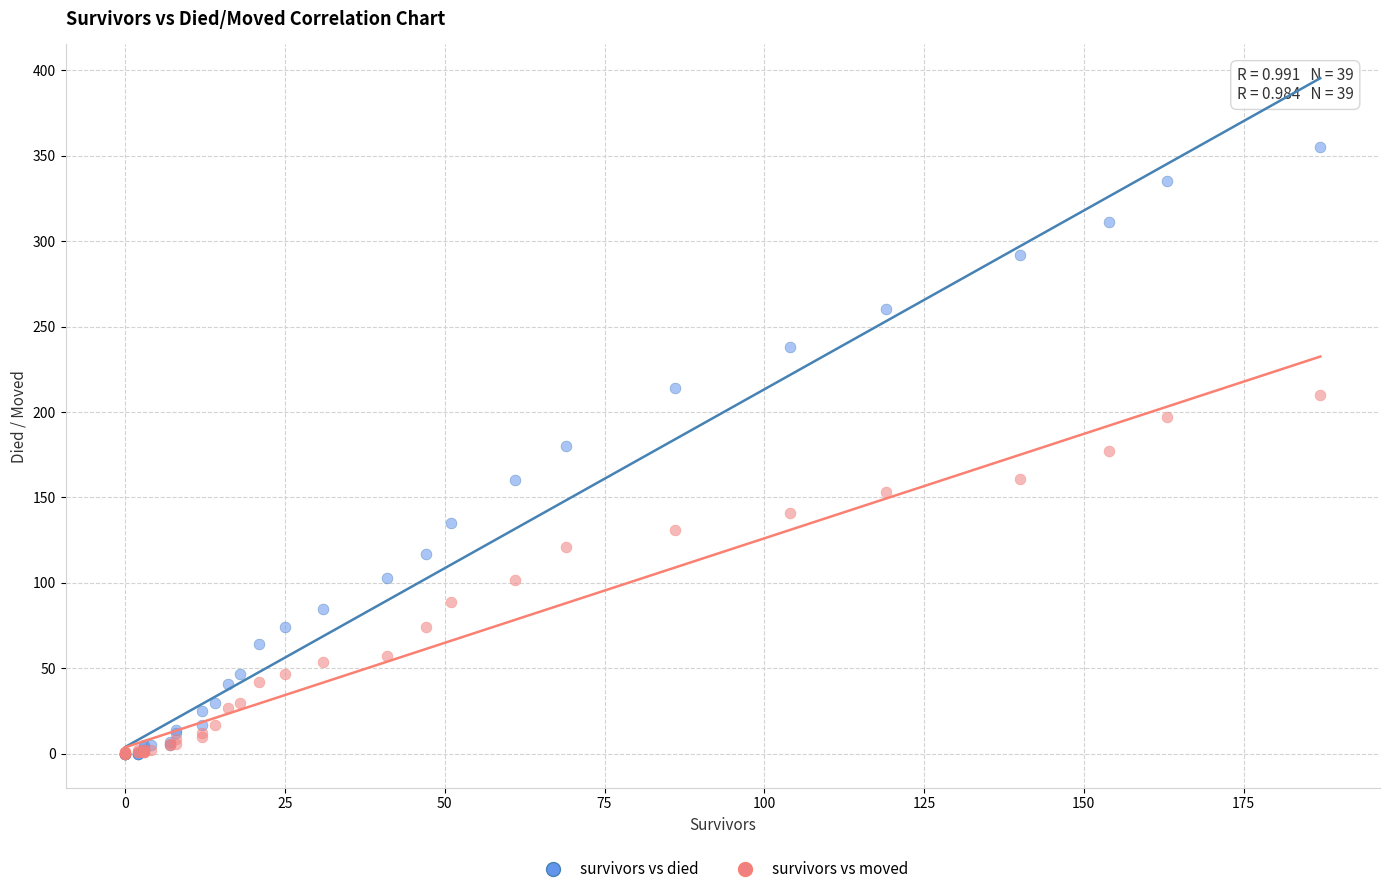

What are all the series names shown in the legend?

survivors vs died, survivors vs moved